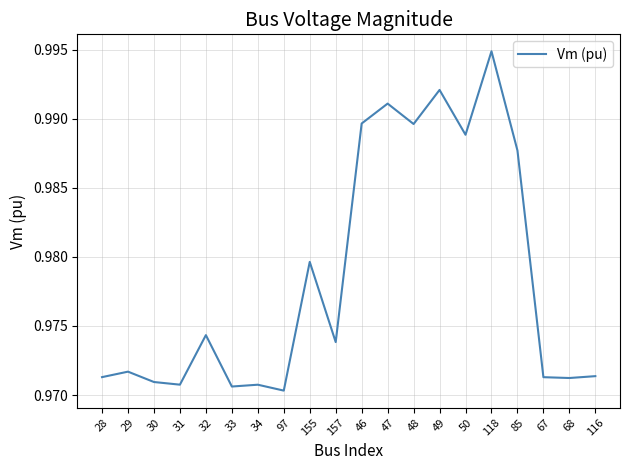

True or false: there are more than 2 points higher than both neighbors.

True